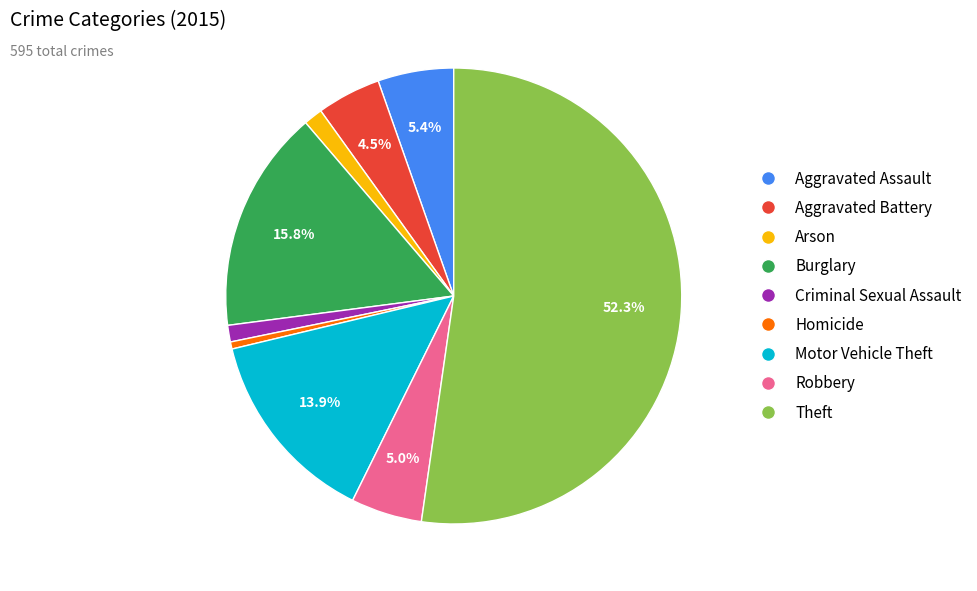

How many slices are in this pie chart?

9